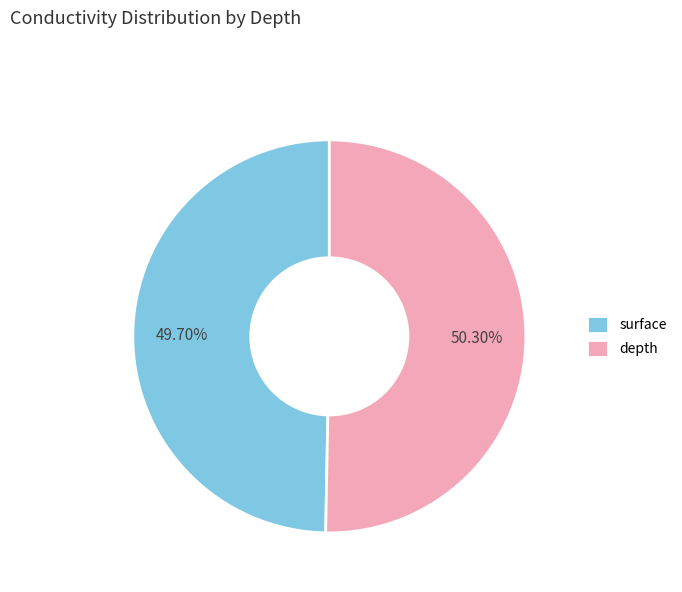

To the nearest percent, what portion does surface represent?

50%